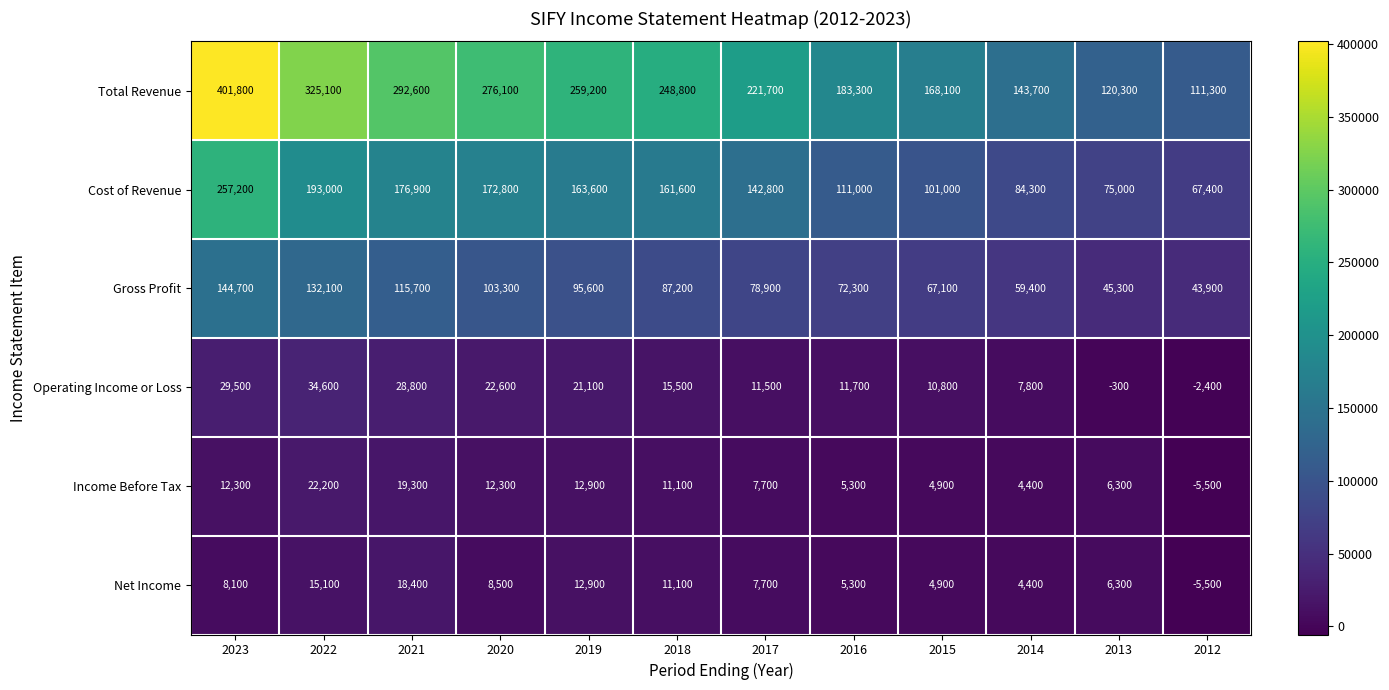

The Gross Profit series shows 103300 at 2020. True or false?

True